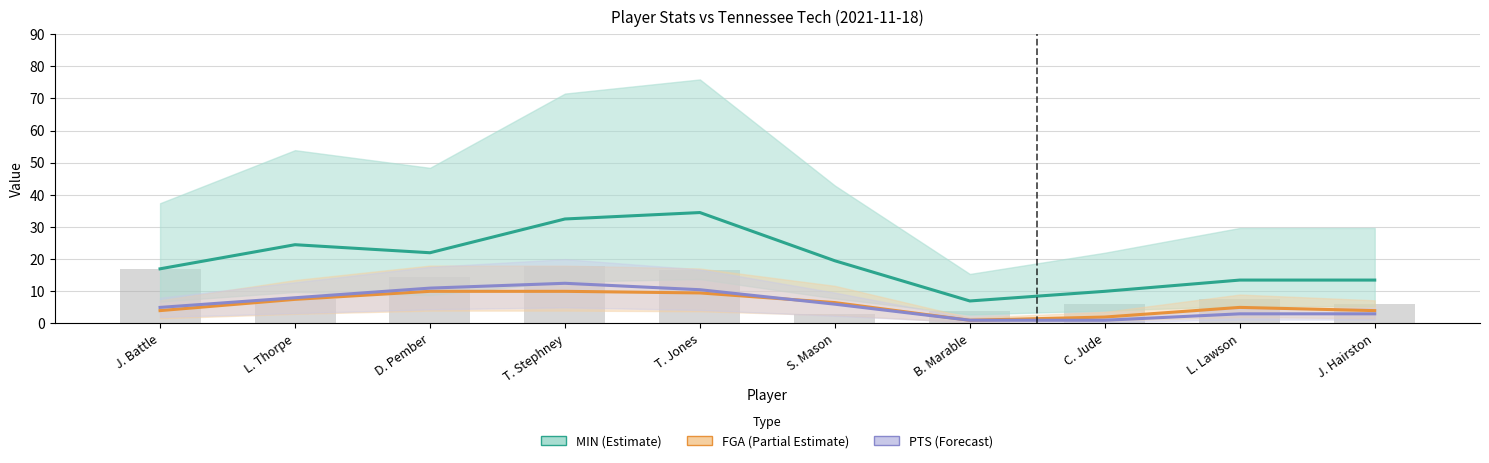

What is the value of the PTS bar at the 6th from the left?

6.0